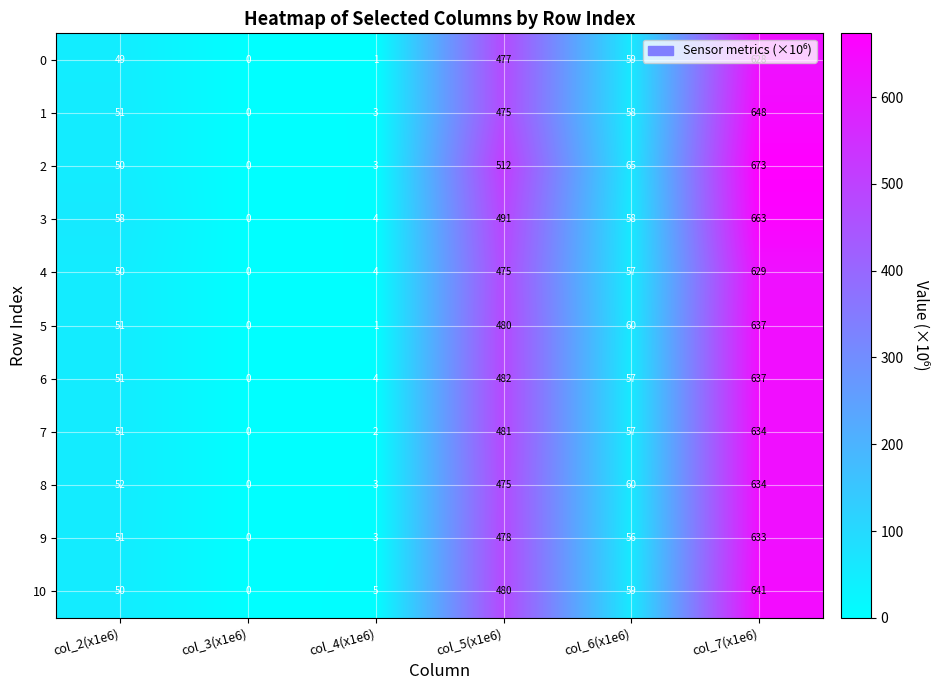

What is the sum of all 0 values?

1214